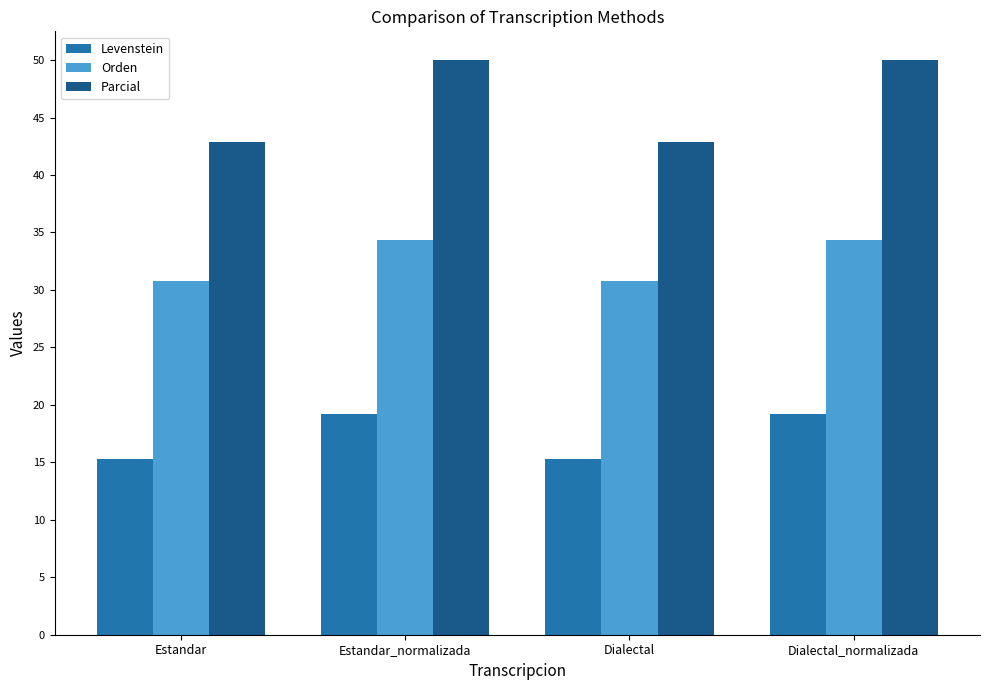

Where does the Levenstein series first go above 19?

Estandar_normalizada